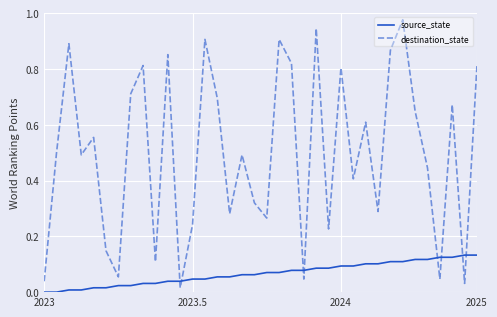

Which series has the largest range (max minus min)?

destination_state